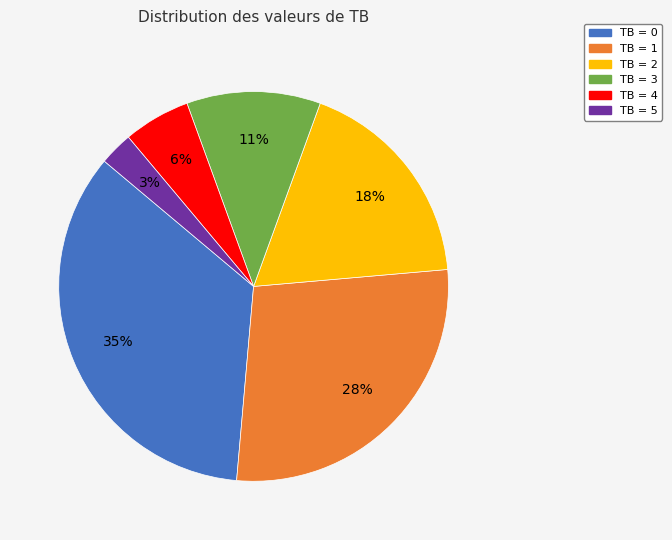

To the nearest percent, what is the combined percentage of TB = 0 and TB = 1?

62%